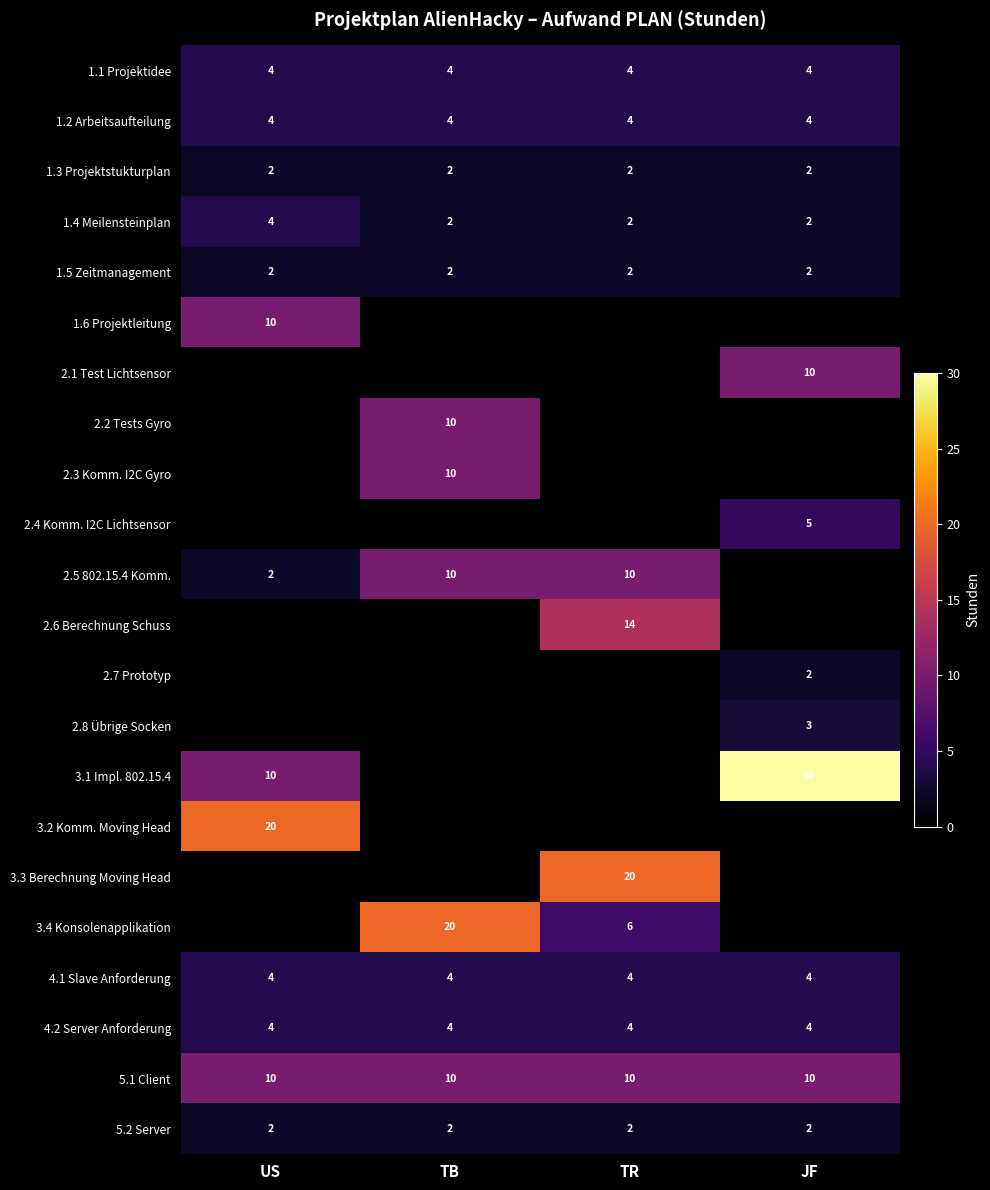

Read the 1.4 Meilensteinplan value at JF.

2